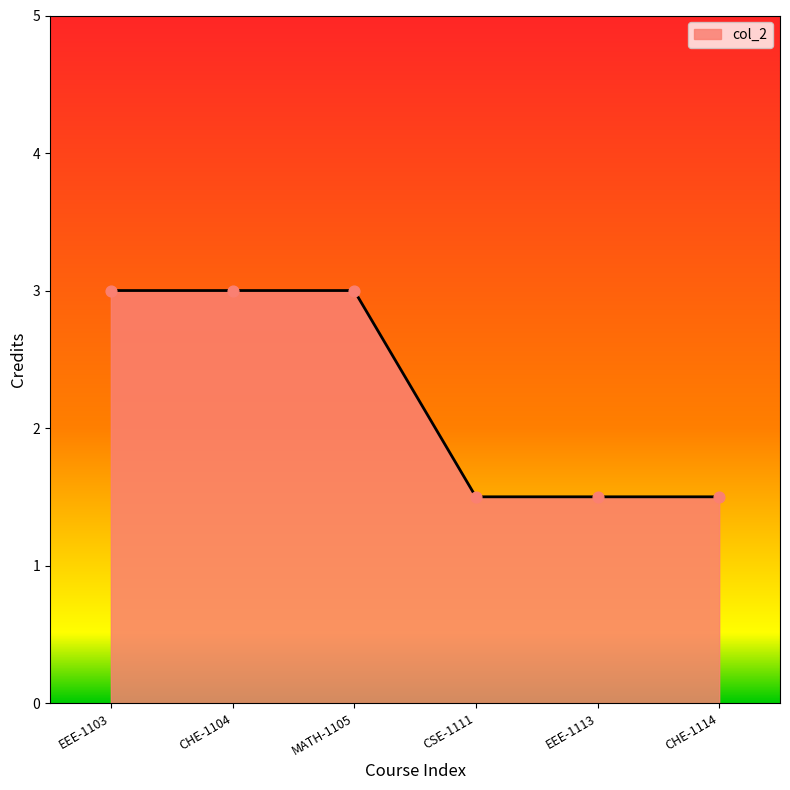

Between EEE-1103 and EEE-1113, which is larger?

EEE-1103